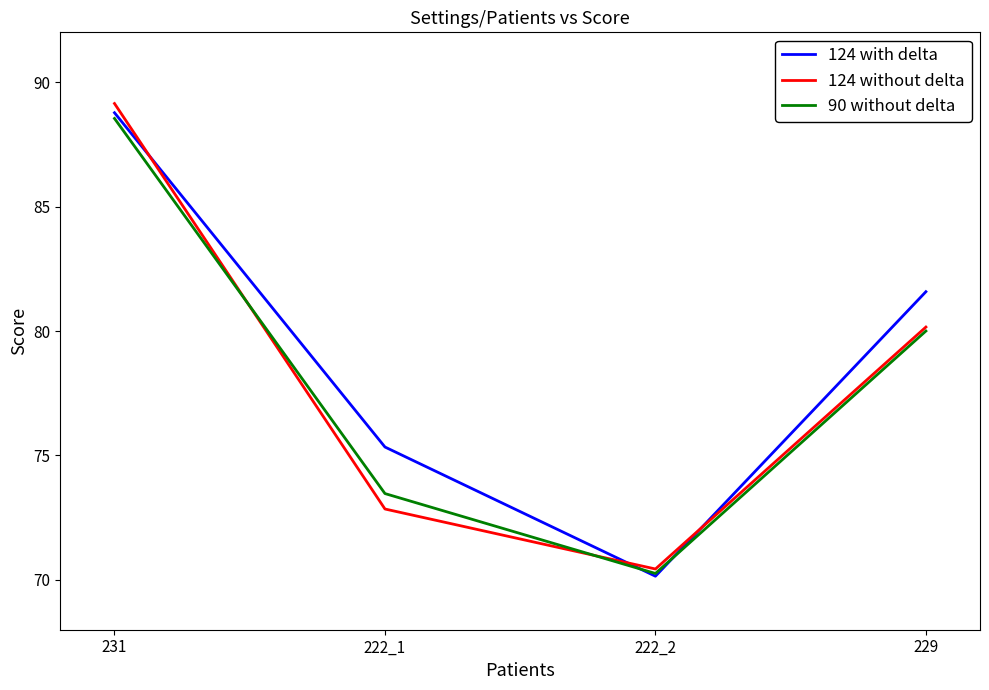

Does the chart display data point markers on the line(s)?

No